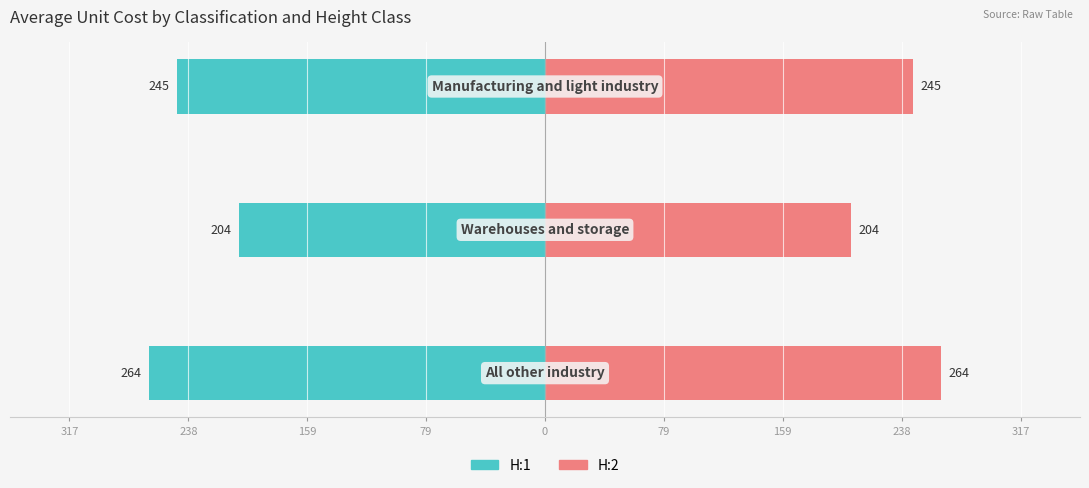

Which series has the largest total across all categories?

H:2